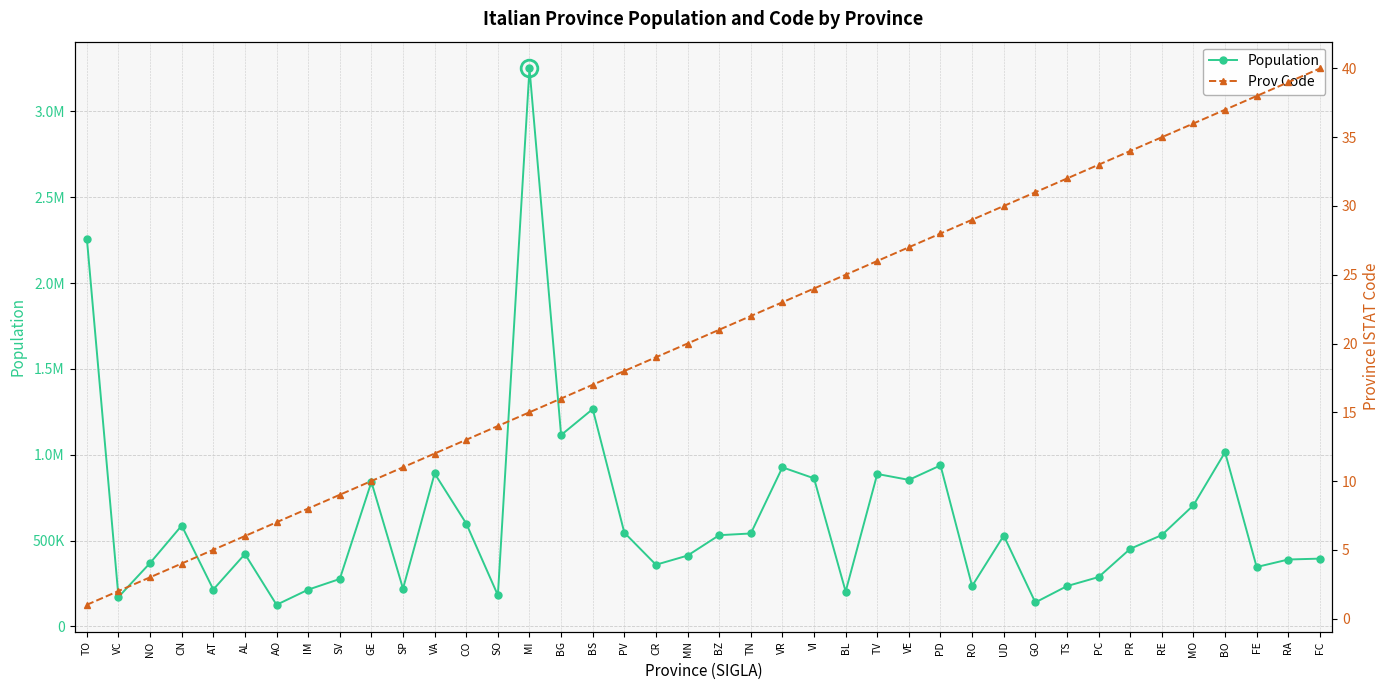

Between CR and TN, which series saw the biggest shift?

Population